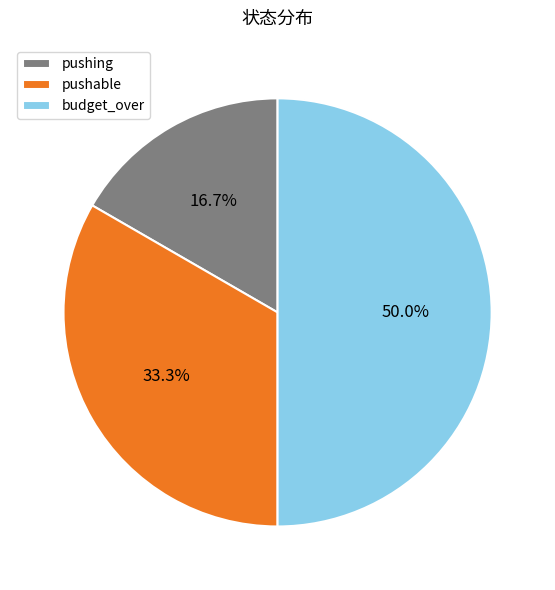

Combined, what portion of the pie is budget_over and pushable?

83.3%